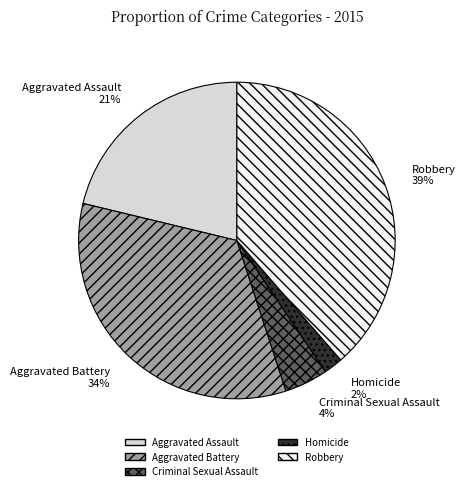

How many segments does this pie chart have?

5